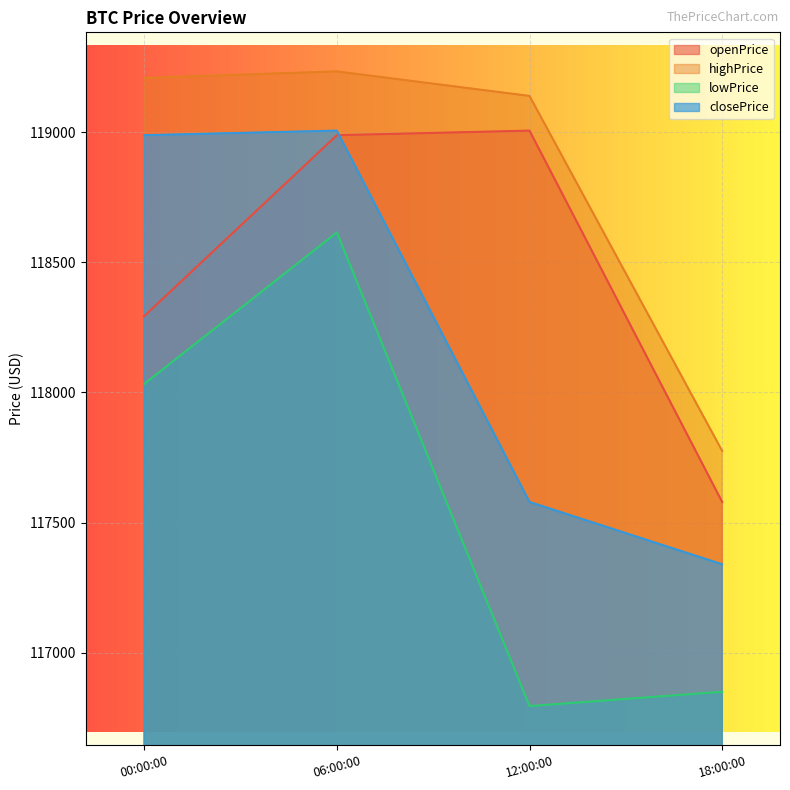

How many values in the highPrice series exceed 119207?

2